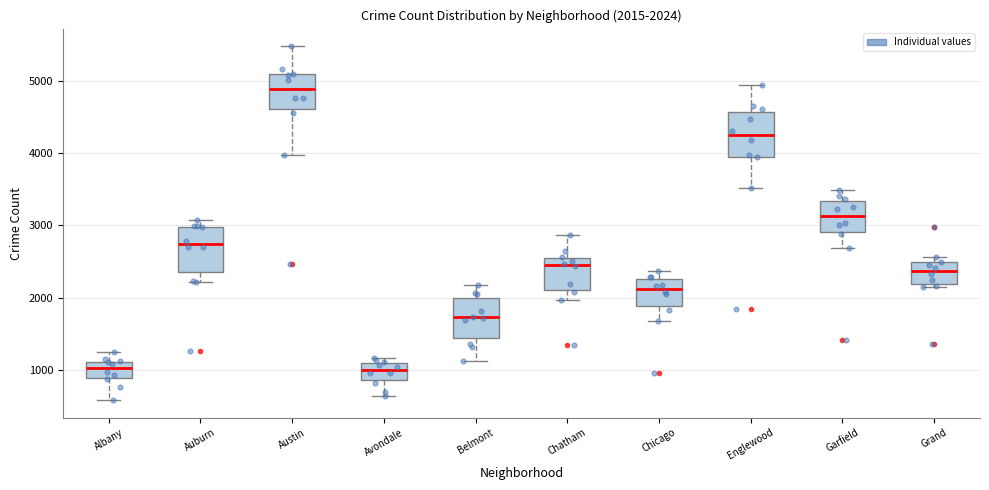

Which box has the highest median line?

Austin